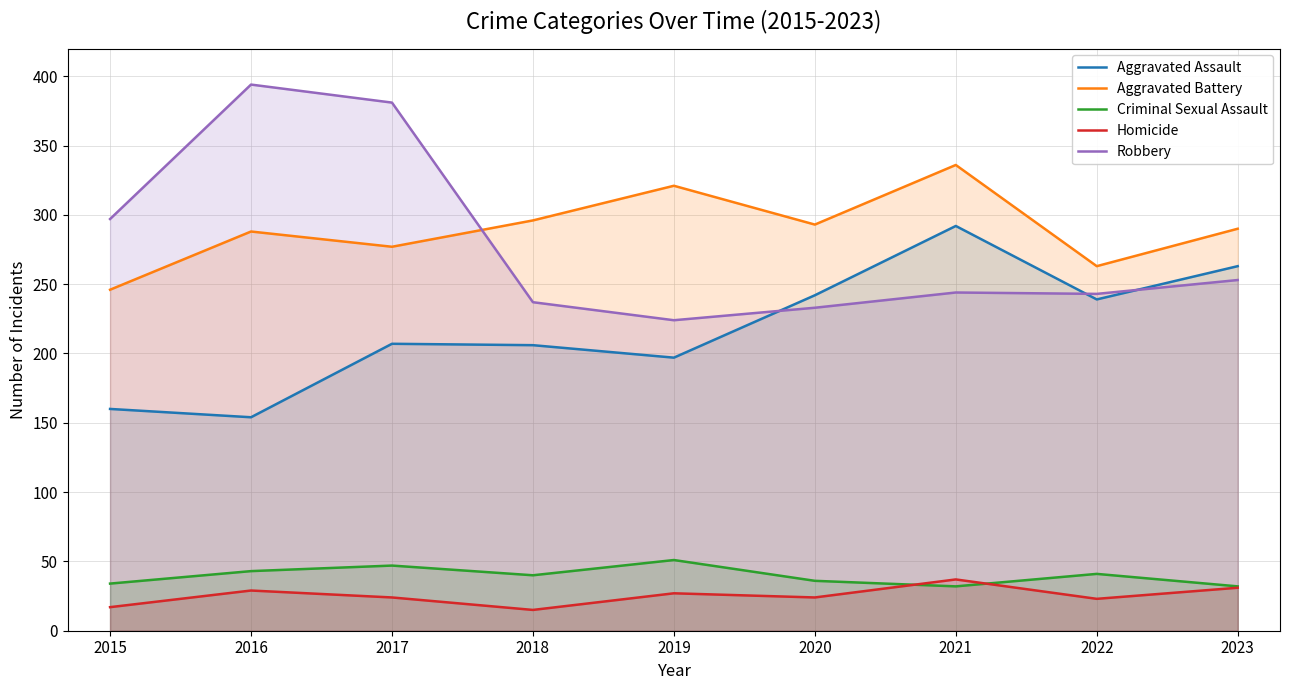

How many lines are shown in the chart?

5